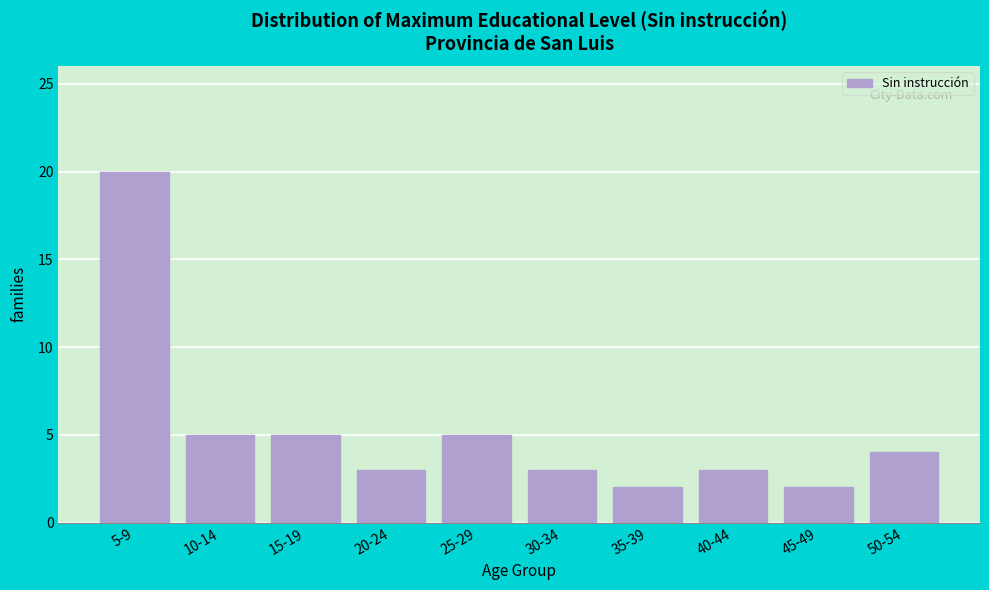

Reading left to right, list all the values displayed in this chart.

20	5	5	3	5	3	2	3	2	4